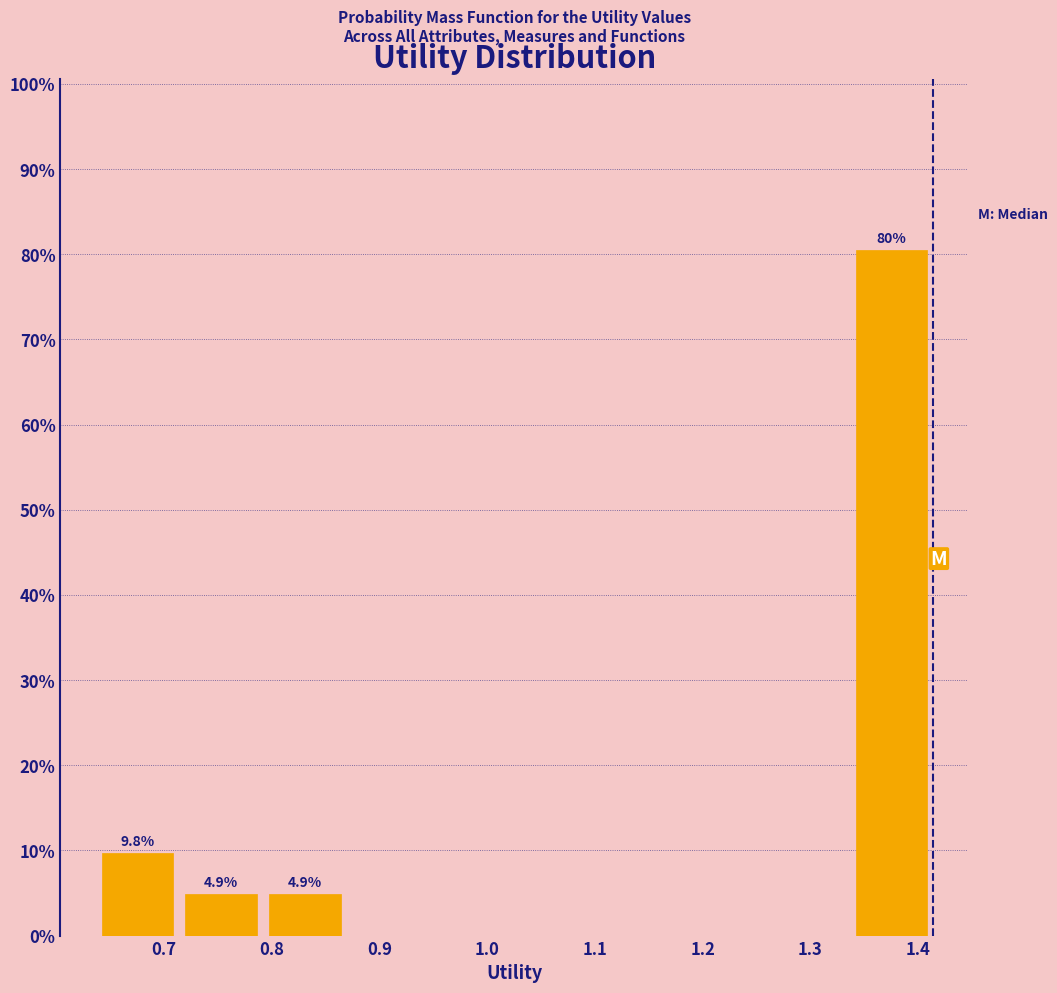

Which range on the x-axis has the tallest bar?

1.34 to 1.41